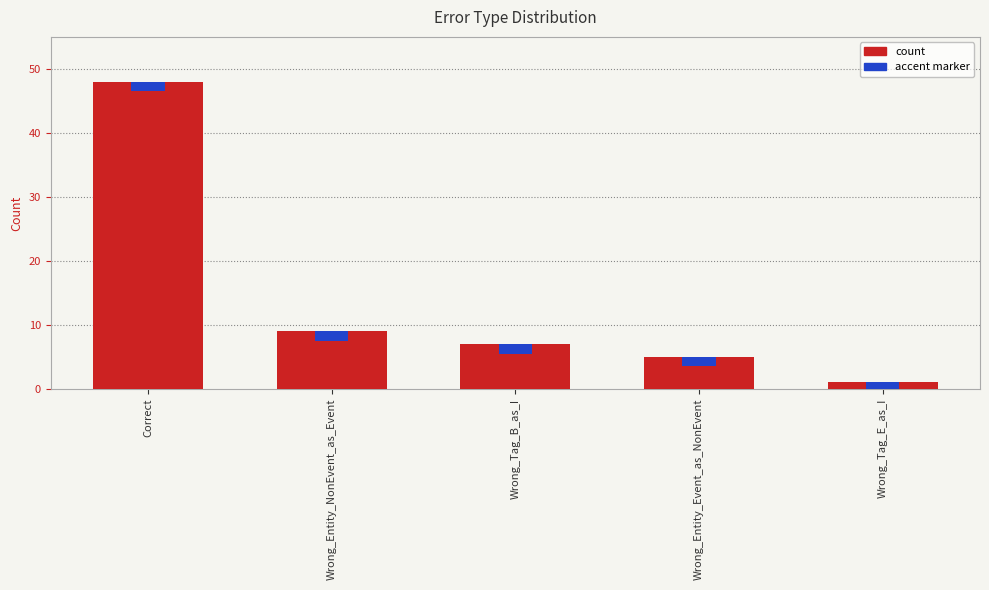

What is the ratio of the value at Wrong_Tag_E_as_I to the value at Wrong_Tag_B_as_I?

0.1